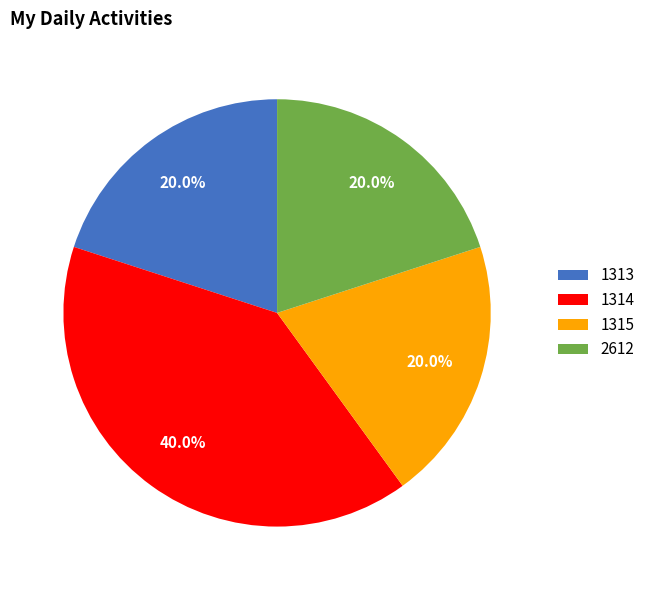

Does 1315 represent more than half of the total?

No